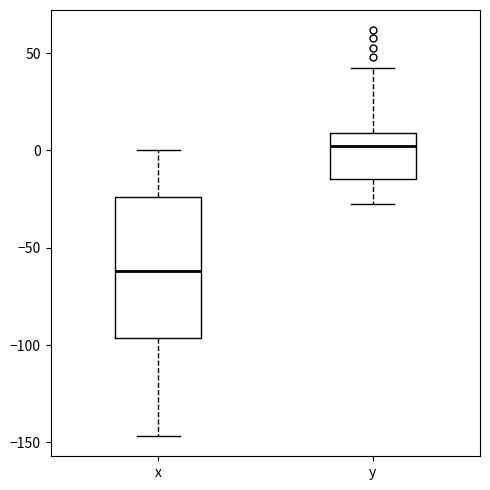

Comparing the boxes themselves (not the whiskers), which one is the tallest?

x